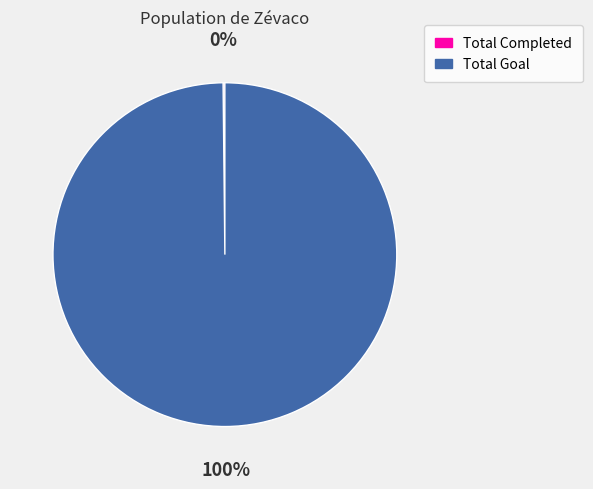

True or false: Total Goal accounts for 100% of the total.

True